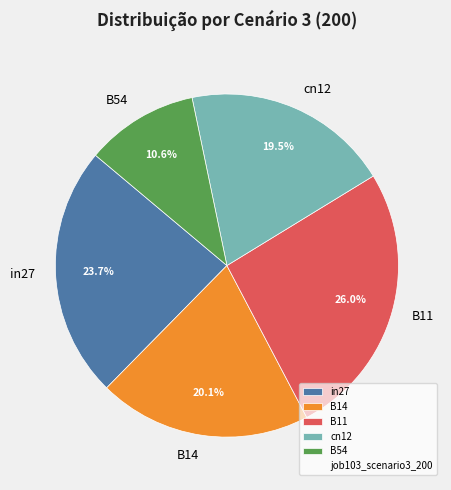

To the nearest percent, what percentage of the pie is B54?

11%